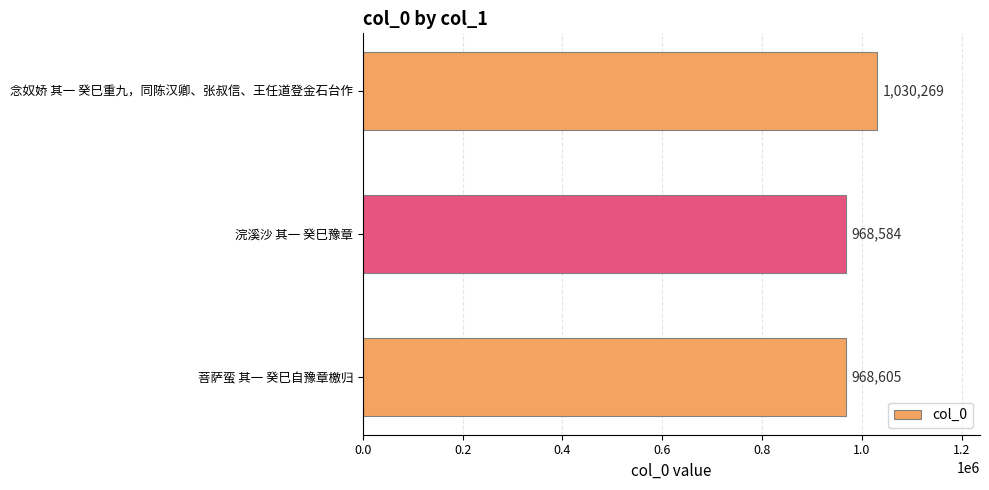

How many bars are there in total?

3